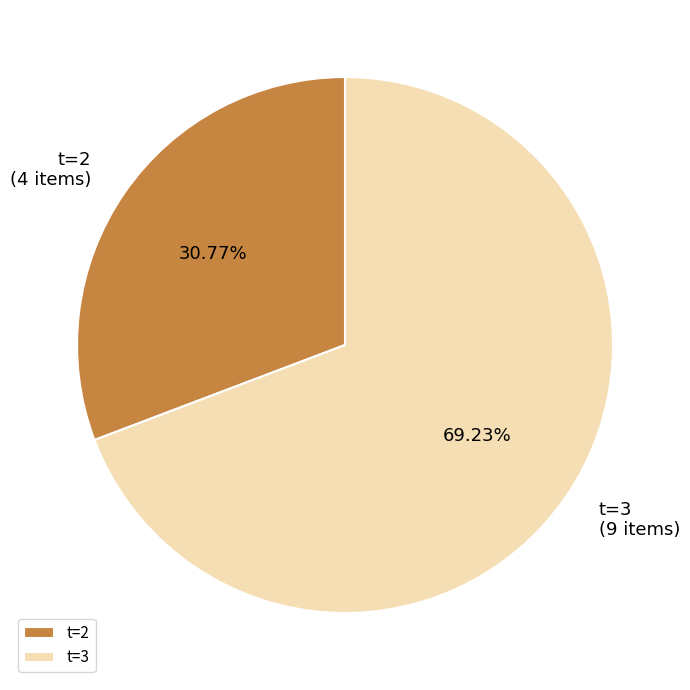

Combined, do t=2 and t=3 account for over 50%?

Yes